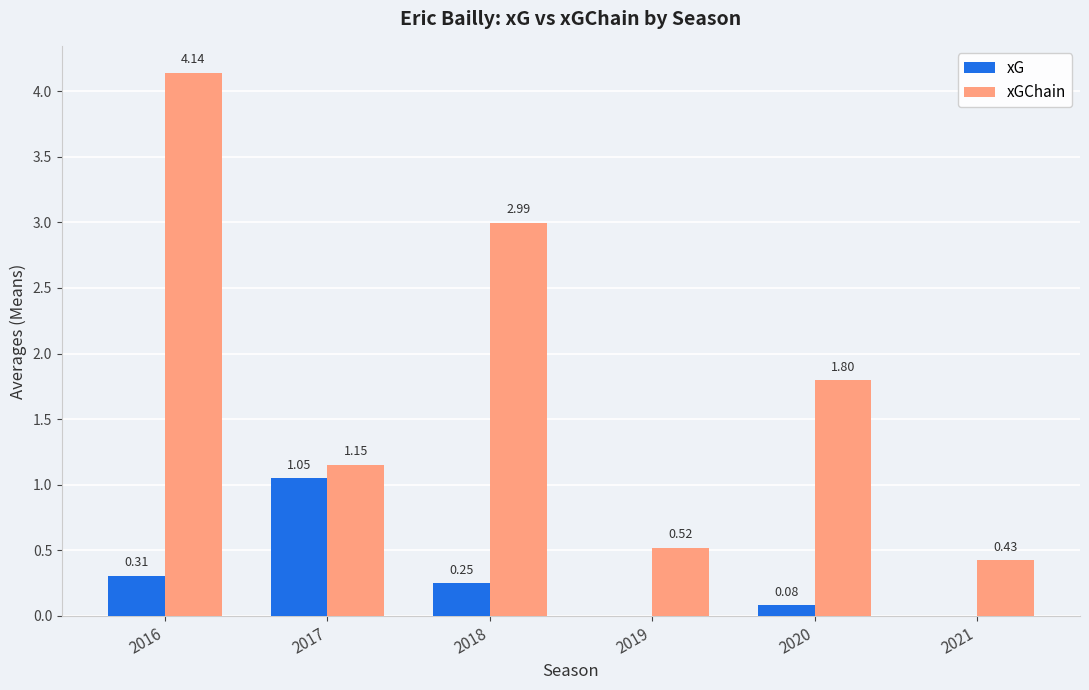

At which category is the sum across all series the highest?

2016